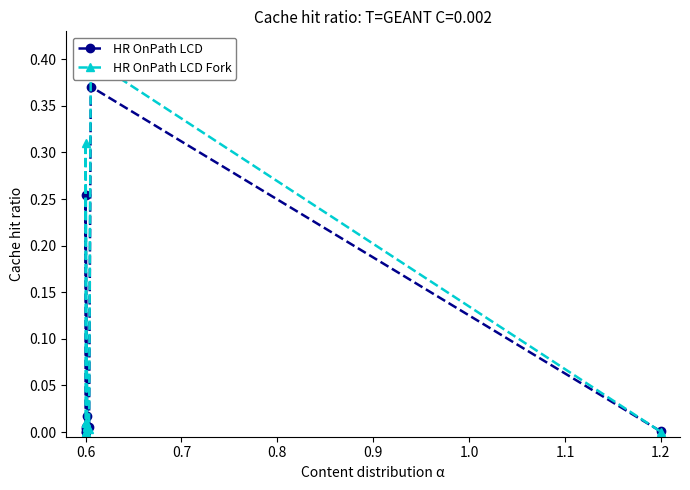

Reading left to right, extract all data points from this chart.

HR OnPath LCD: 0.0	0.0	0.0	0.0	0.3	0.0	0.0	0.0	0.4	0.0
HR OnPath LCD Fork: 0.0	0.0	0.0	0.0	0.3	0.0	0.0	0.0	0.4	0.0